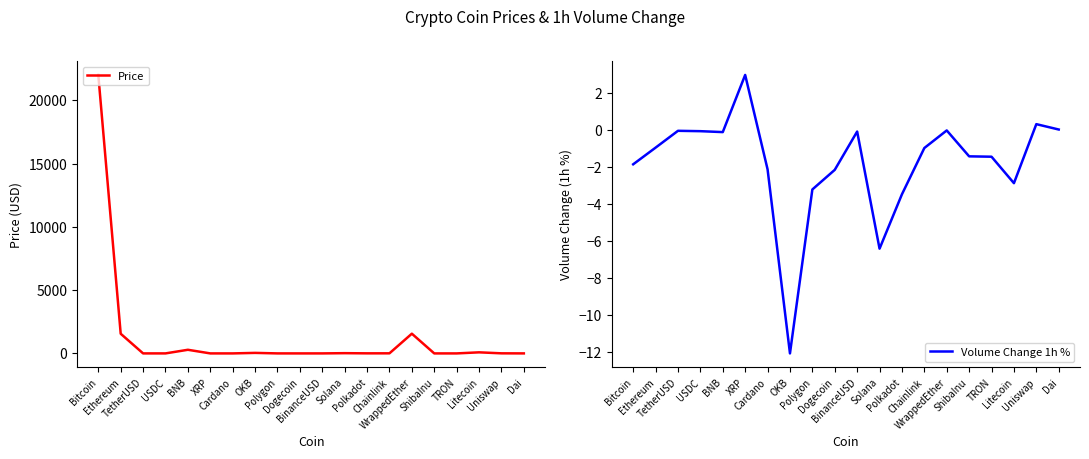

List the labels in order of Price value, largest first.

Bitcoin, WrappedEther, Ethereum, BNB, Litecoin, OKB, Solana, Chainlink, Uniswap, Polkadot, Polygon, BinanceUSD, TetherUSD, USDC, Dai, XRP, Cardano, Dogecoin, TRON, ShibaInu